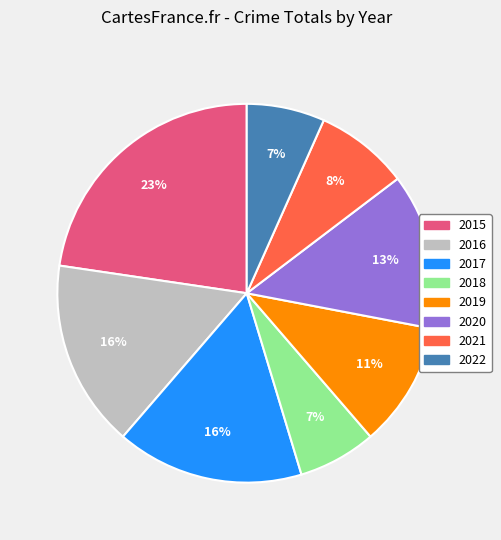

Which category has the biggest portion of the pie?

2015